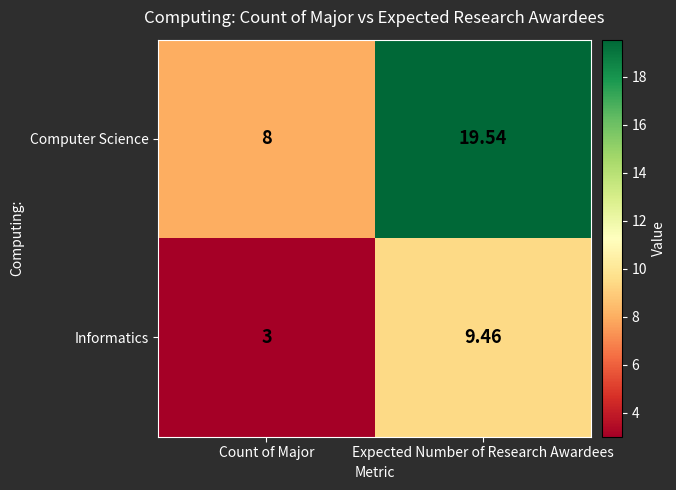

At which label does Computer Science reach its peak?

Expected Number of Research Awardees